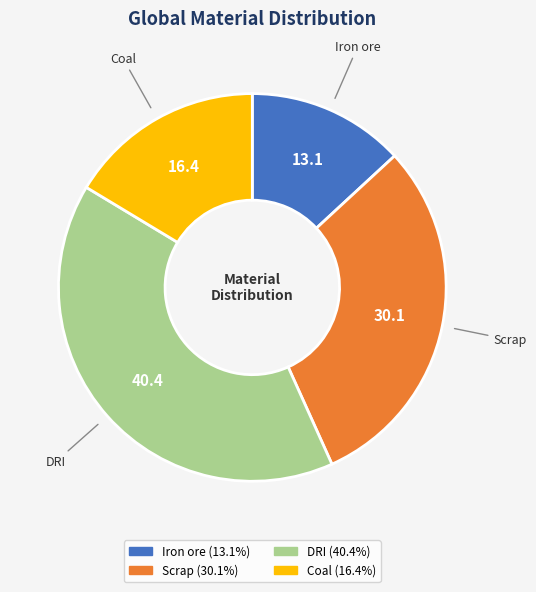

Is it true that DRI is 40% of the pie?

True